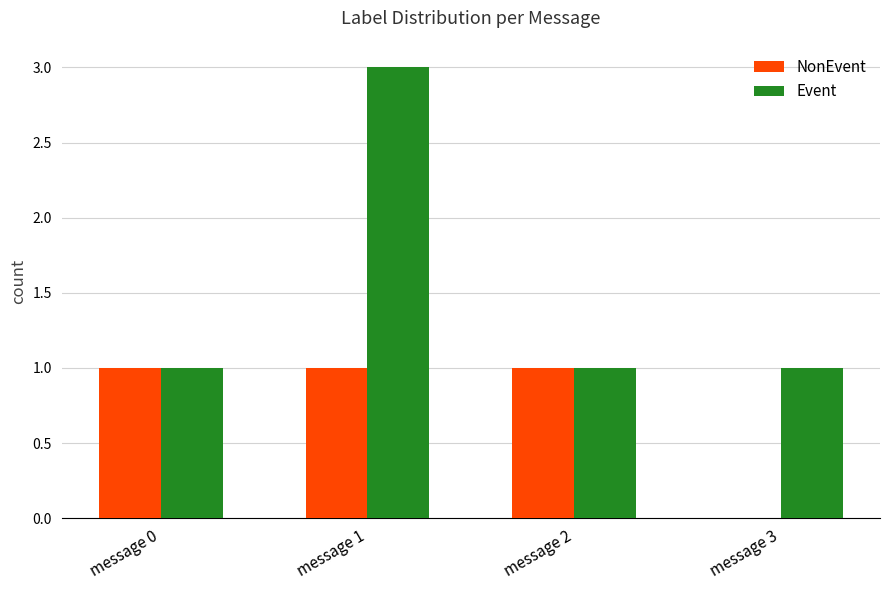

How many NonEvent values are between 1 and 2?

3